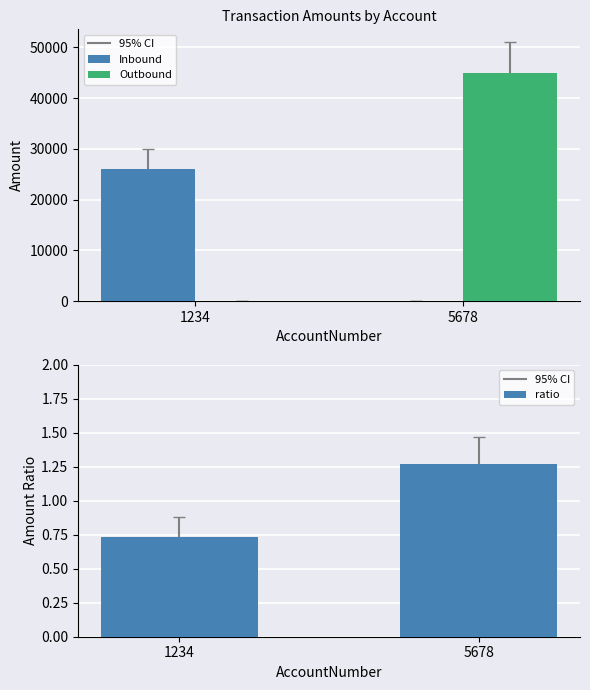

At which label is Inbound closest to 13000?

1234